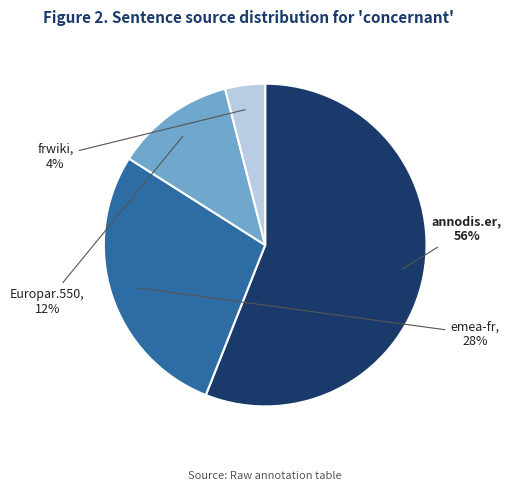

Is there a majority slice in this chart?

Yes